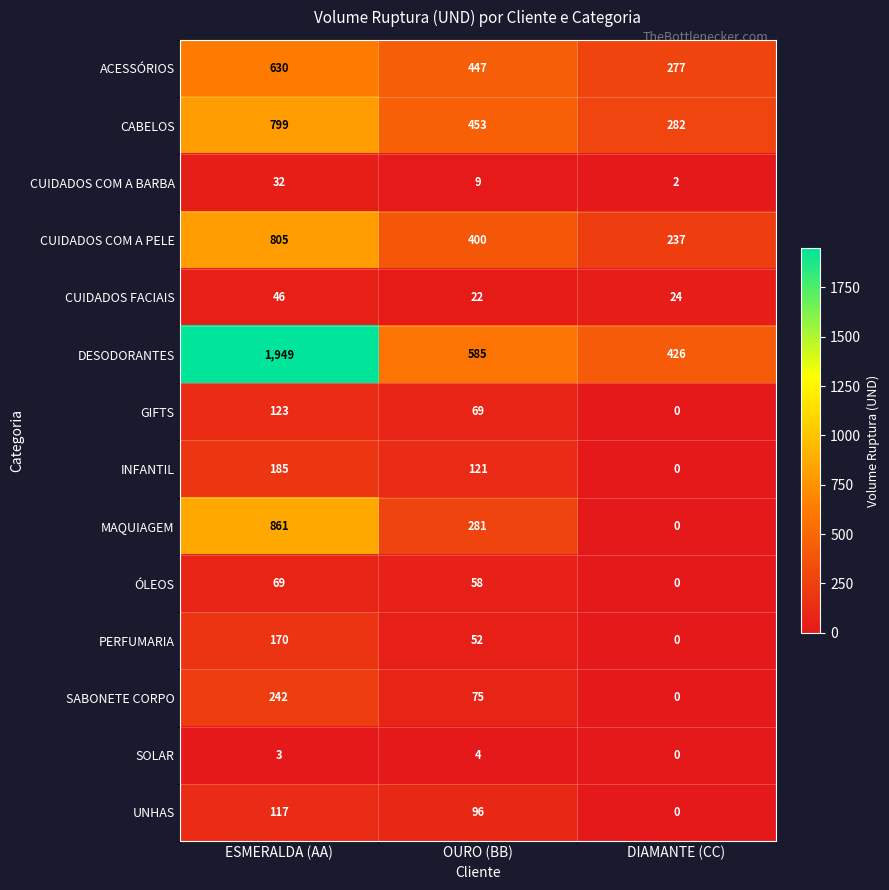

What is the total value across all series at ESMERALDA (AA)?

6031